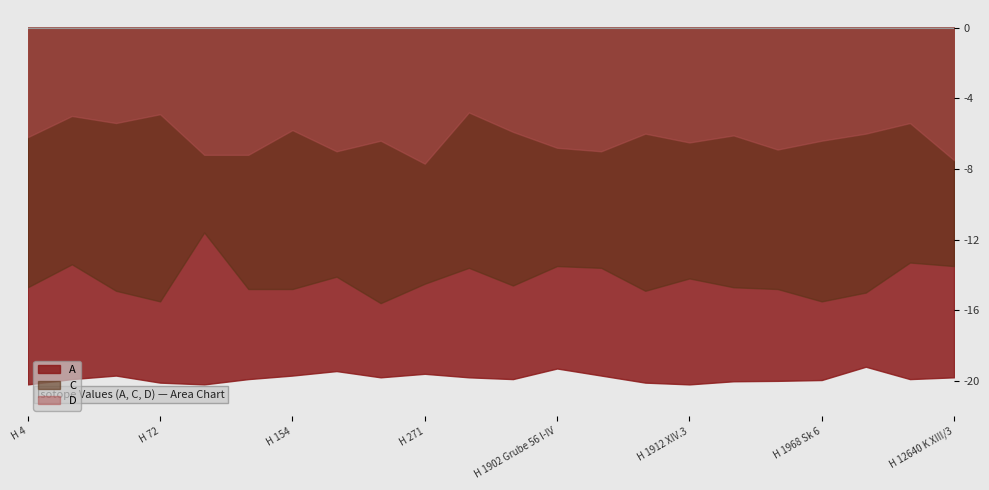

Reading left to right, list all the values displayed in this chart.

A: H 4=-20.2	H 17=-19.9	H 66a=-19.7	H 72=-20.1	H 105=-20.2	H 106a=-19.9	H 154=-19.7	H 269=-19.4	H 270=-19.8	H 271=-19.6	H 274=-19.8	H 275=-19.9	H 1902 Grube 56 I-IV=-19.3	H 1904 III/1=-19.7	H 1912 XIII/3=-20.1	H 1912 XIV.3=-20.2	H 1936 DIV=-20.0	H 1968 Sk 4=-20.0	H 1968 Sk 6=-20.0	H 12301 K I/1=-19.2	H 12370 K IX/6=-19.9	H 12640 K XIII/3=-19.8
C: H 4=-14.7	H 17=-13.4	H 66a=-14.9	H 72=-15.5	H 105=-11.6	H 106a=-14.8	H 154=-14.8	H 269=-14.1	H 270=-15.6	H 271=-14.5	H 274=-13.6	H 275=-14.6	H 1902 Grube 56 I-IV=-13.5	H 1904 III/1=-13.6	H 1912 XIII/3=-14.9	H 1912 XIV.3=-14.2	H 1936 DIV=-14.7	H 1968 Sk 4=-14.8	H 1968 Sk 6=-15.5	H 12301 K I/1=-15.0	H 12370 K IX/6=-13.3	H 12640 K XIII/3=-13.5
D: H 4=-6.2	H 17=-5.0	H 66a=-5.4	H 72=-4.9	H 105=-7.2	H 106a=-7.2	H 154=-5.8	H 269=-7.0	H 270=-6.4	H 271=-7.7	H 274=-4.8	H 275=-5.9	H 1902 Grube 56 I-IV=-6.8	H 1904 III/1=-7.0	H 1912 XIII/3=-6.0	H 1912 XIV.3=-6.5	H 1936 DIV=-6.1	H 1968 Sk 4=-6.9	H 1968 Sk 6=-6.4	H 12301 K I/1=-6.0	H 12370 K IX/6=-5.4	H 12640 K XIII/3=-7.5